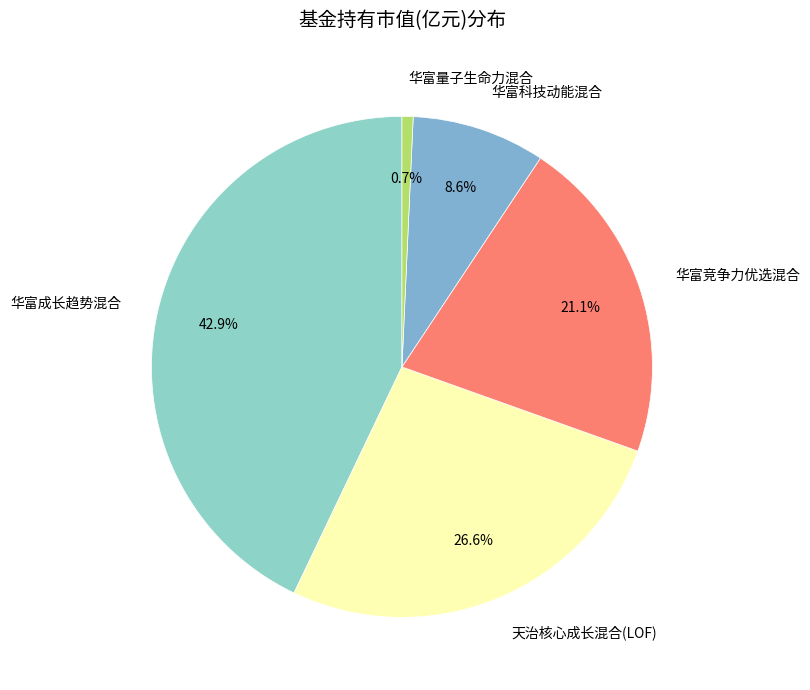

To the nearest percent, what percentage of the pie is 华富量子生命力混合?

1%